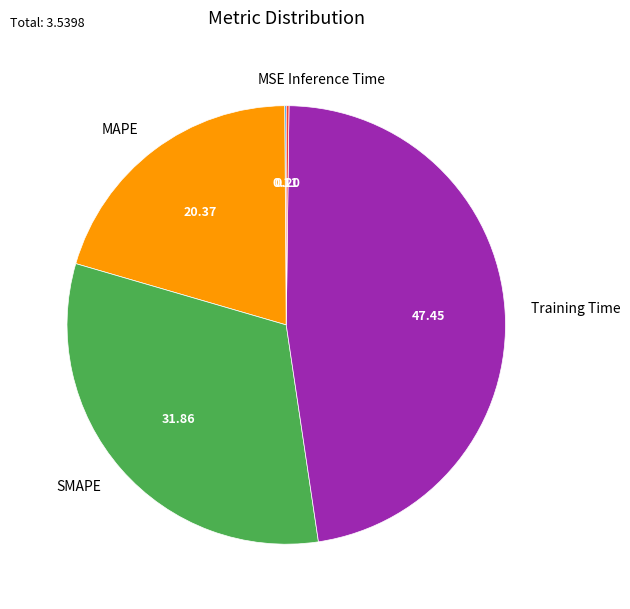

Which slice is the largest?

Training Time